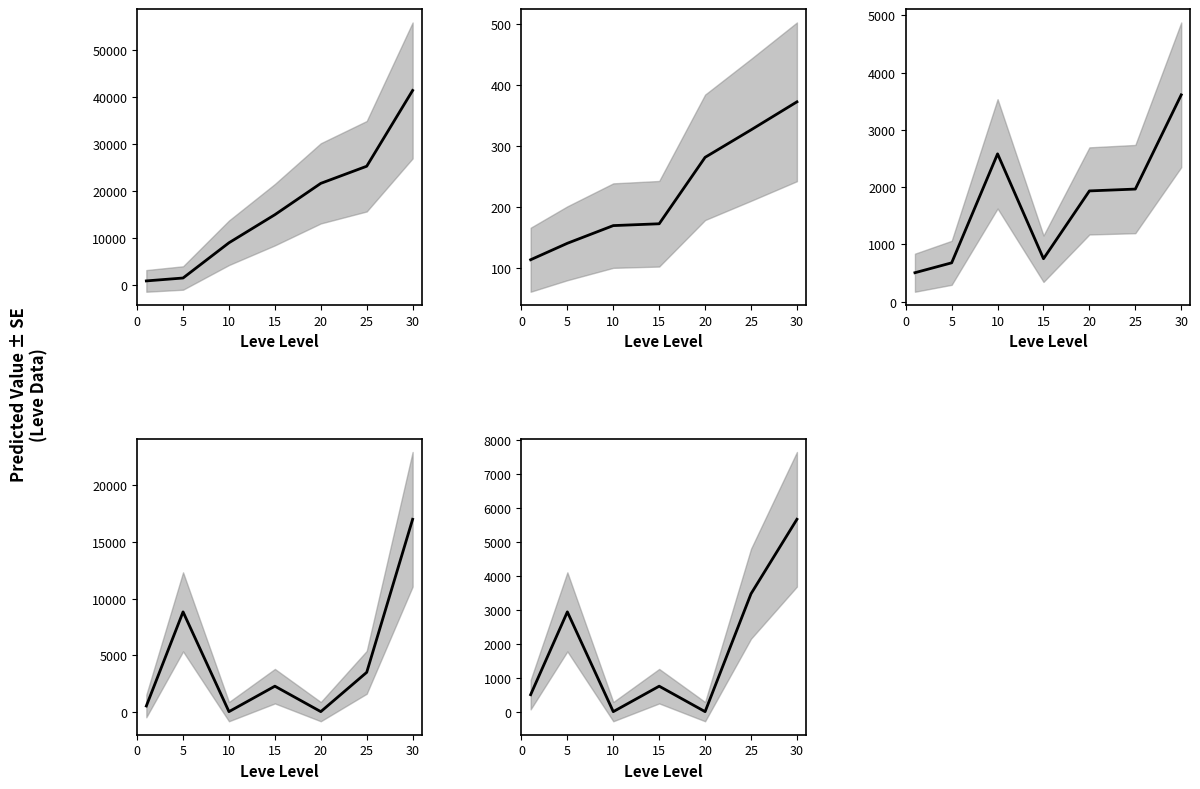

Is it true that Leve EXP equals 41410.0 at 30?

True